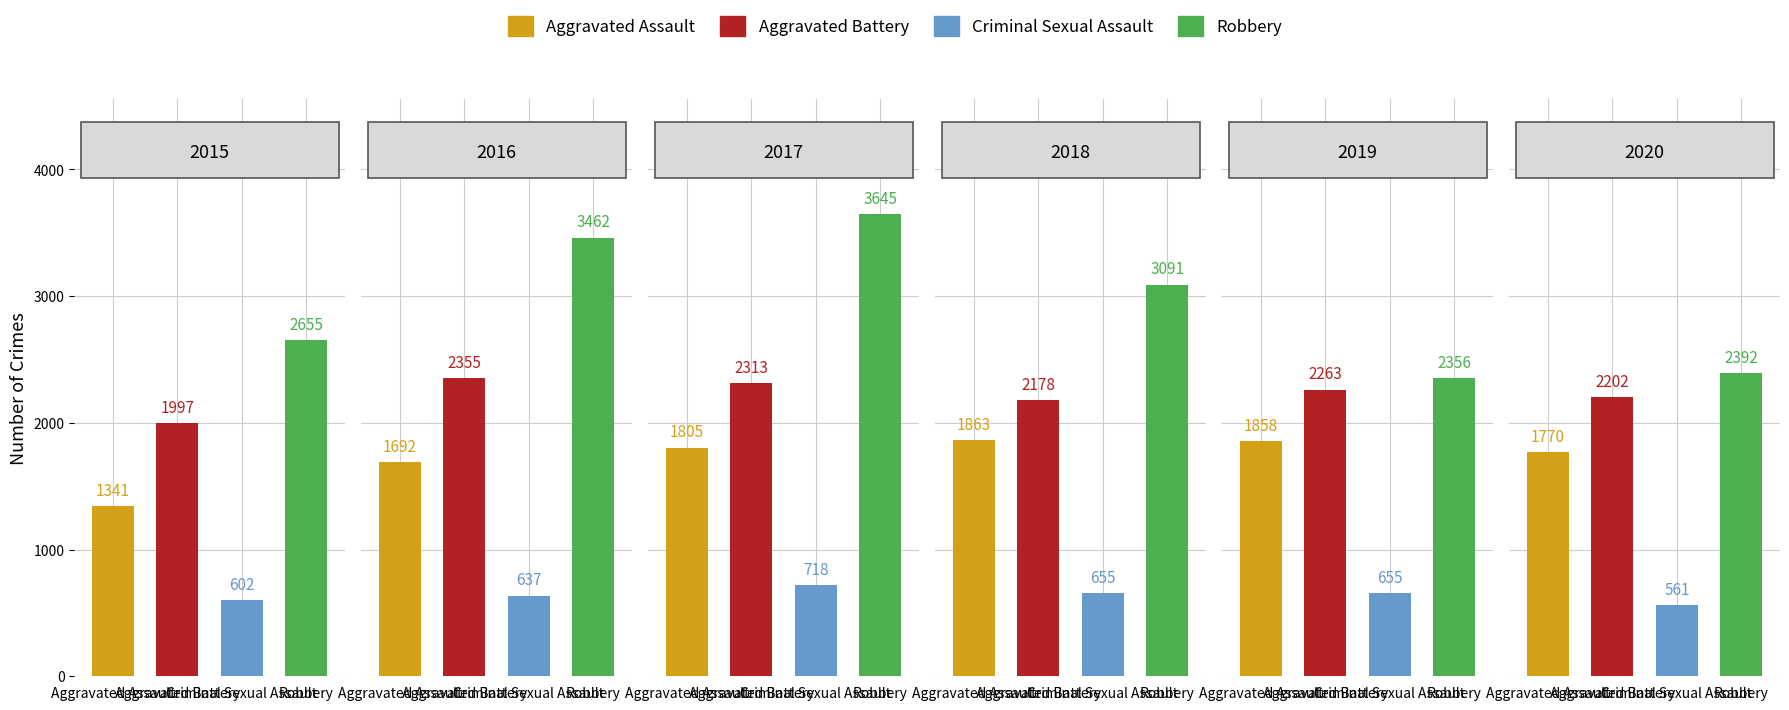

What is the difference between the Criminal Sexual Assault values at 2015 and 2017?

116